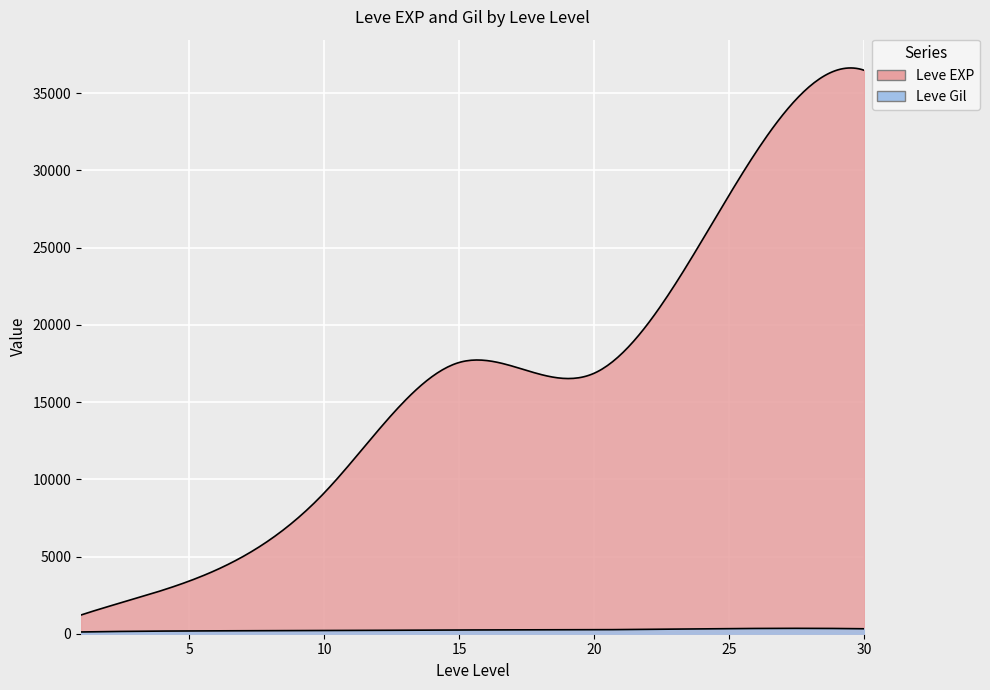

At which label does Leve EXP first exceed 12030?

15